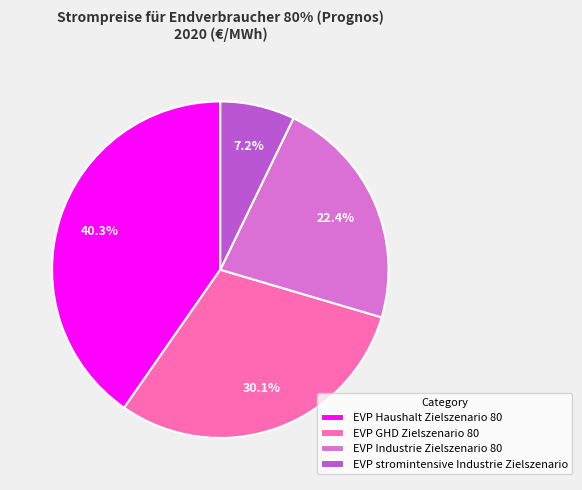

The EVP GHD Zielszenario 80 slice represents 30% of the pie. True or false?

True